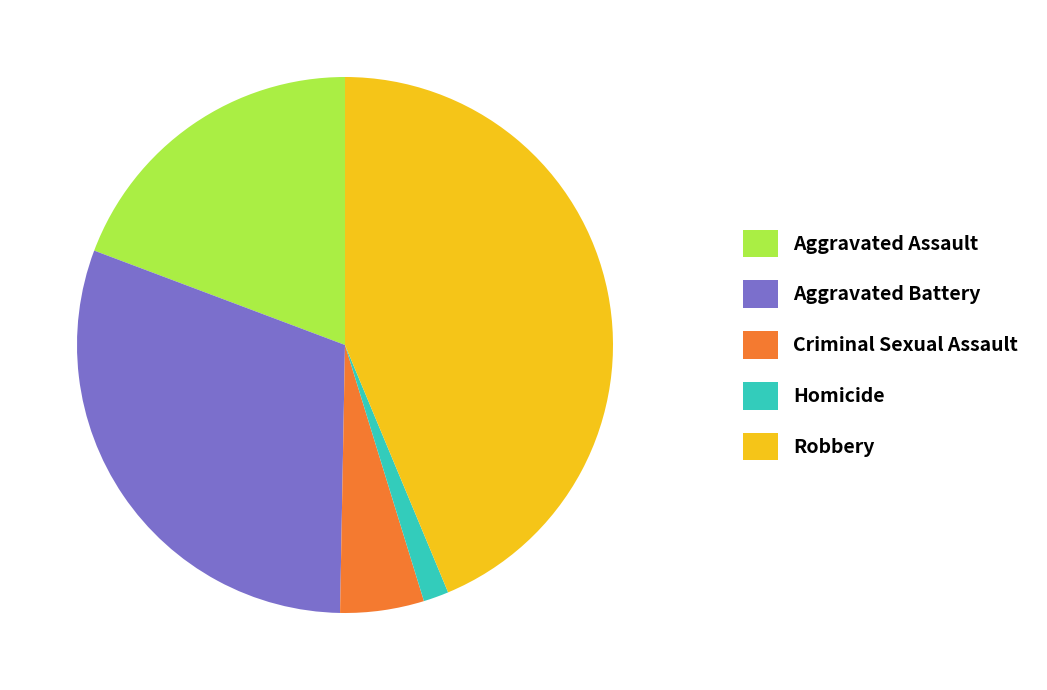

What is the largest slice in the pie chart?

Robbery